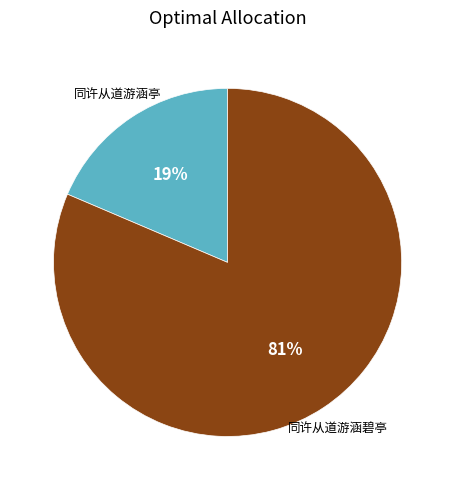

Do 同许从道游涵碧亭 and 同许从道游涵亭 together represent more than half of the pie?

Yes